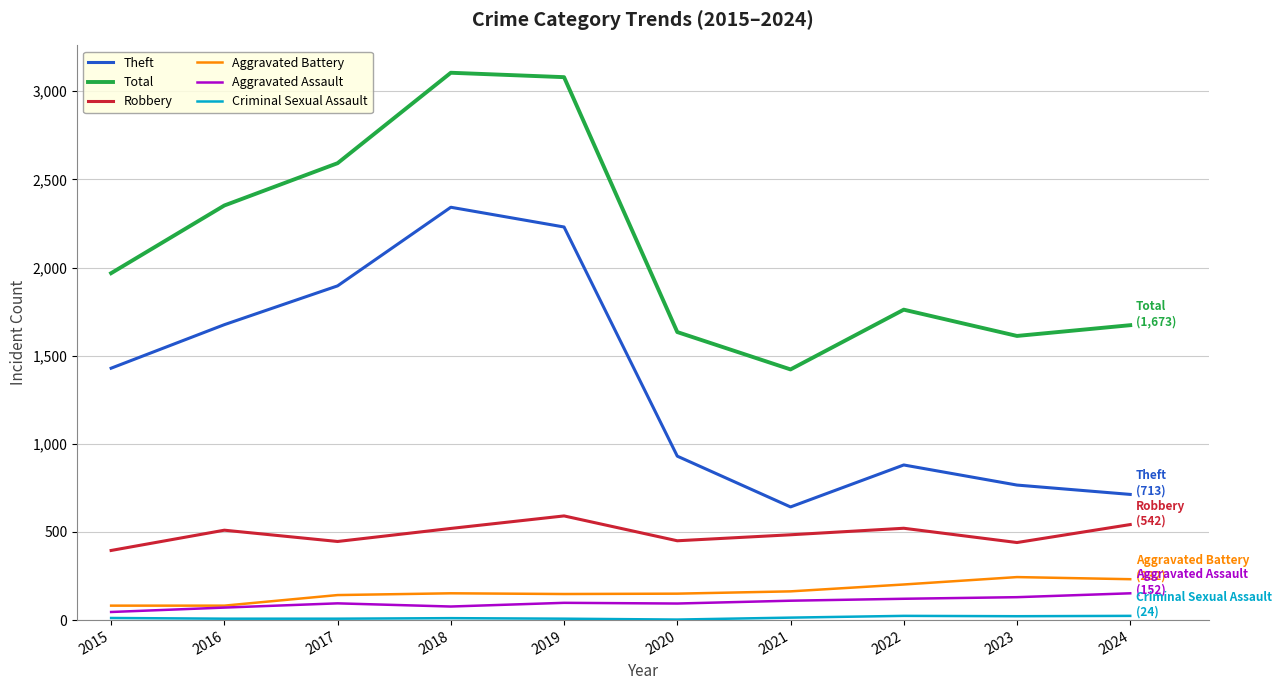

What is the minimum value shown in the chart?

3